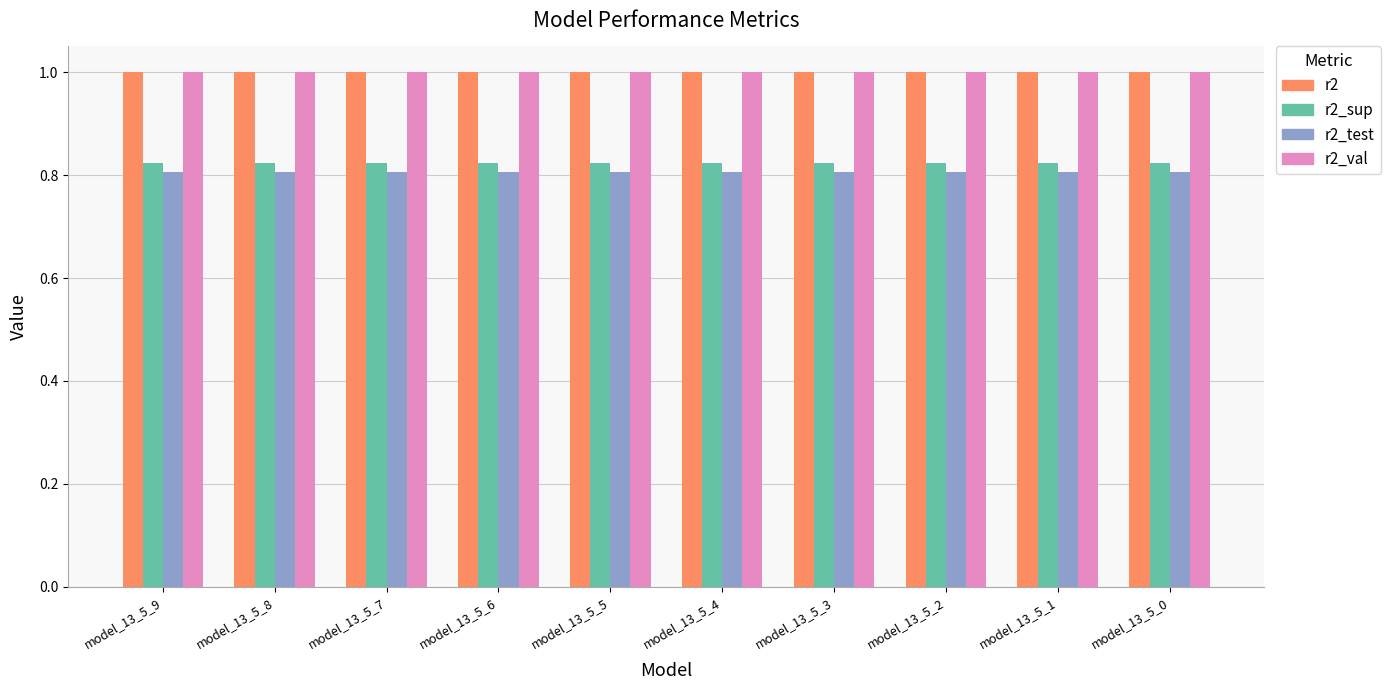

The value of r2_sup at model_13_5_0 is 0.8. True or false?

True